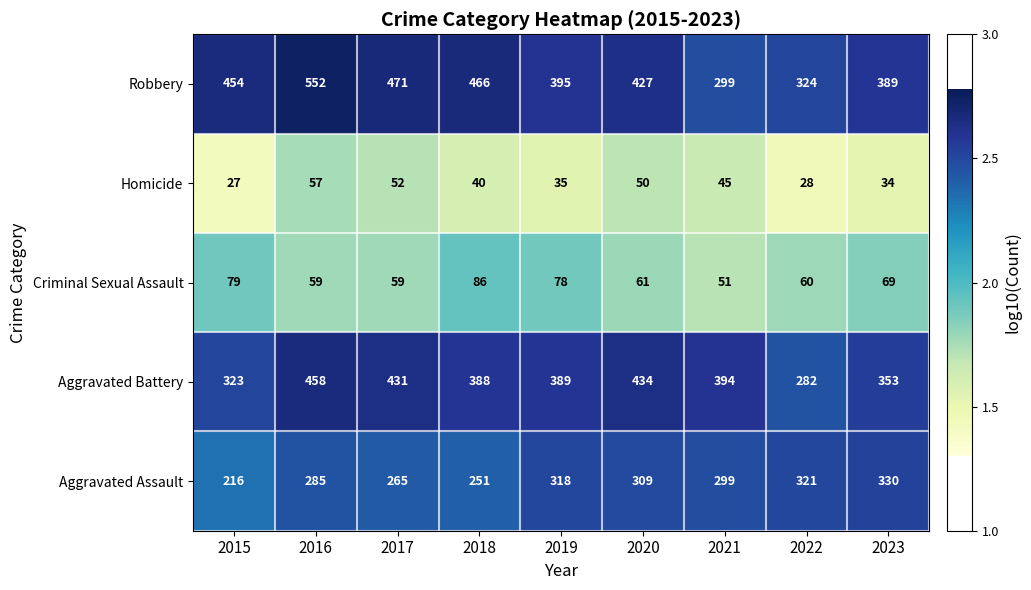

At which label does Aggravated Assault reach its minimum?

2015